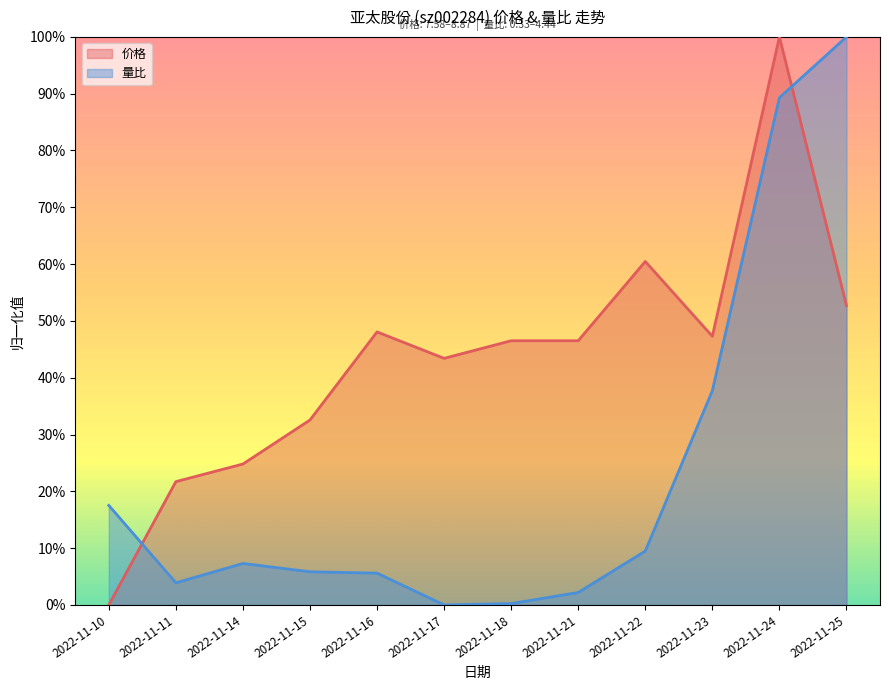

What is the maximum value shown in the chart?

1.0